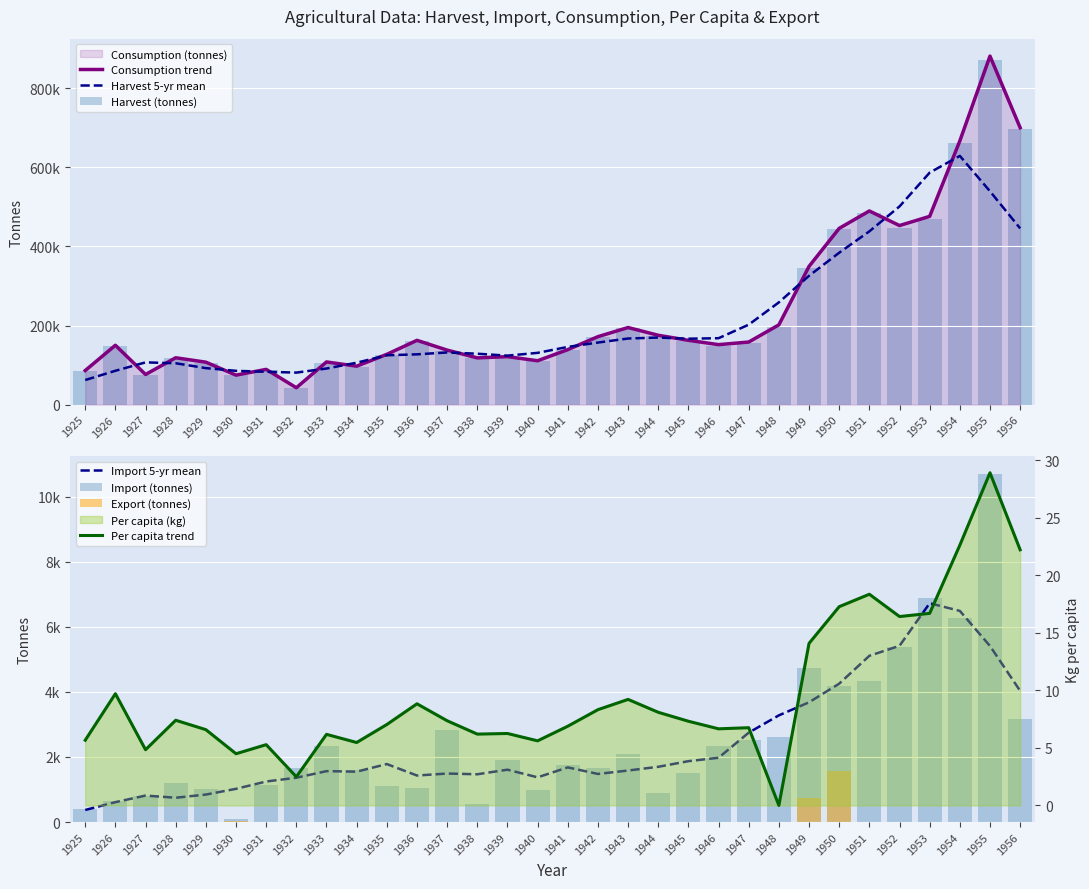

Reading left to right, transcribe all the data shown in this chart.

harvest: 1925=85721.0	1926=149414.0	1927=75362.0	1928=117232.0	1929=106238.0	1930=74443.0	1931=87917.0	1932=40982.0	1933=105516.0	1934=95567.0	1935=126022.0	1936=161424.0	1937=134965.0	1938=117553.0	1939=119398.0	1940=109890.0	1941=137243.0	1942=170138.0	1943=192790.0	1944=174429.0	1945=161065.0	1946=149301.0	1947=155691.0	1948=199086.0	1949=345524.0	1950=443149.0	1951=485398.0	1952=447491.0	1953=469200.0	1954=660644.0	1955=870779.0	1956=697247.0
import: 1925=415.0	1926=652.0	1927=789.0	1928=1204.0	1929=1010.0	1930=81.0	1931=1141.0	1932=1671.0	1933=2329.0	1934=1588.0	1935=1095.0	1936=1062.0	1937=2838.0	1938=567.0	1939=1894.0	1940=982.0	1941=1766.0	1942=1662.0	1943=2095.0	1944=888.0	1945=1509.0	1946=2336.0	1947=2528.0	1948=2617.0	1949=4747.0	1950=4166.0	1951=4345.0	1952=5389.0	1953=6896.0	1954=6285.0	1955=10709.0	1956=3165.0
consumption: 1925=86136.0	1926=150066.0	1927=76151.0	1928=118436.0	1929=107248.0	1930=74490.0	1931=89058.0	1932=42653.0	1933=107837.0	1934=97155.0	1935=127117.0	1936=162486.0	1937=137803.0	1938=118120.0	1939=121292.0	1940=110872.0	1941=139009.0	1942=171800.0	1943=194885.0	1944=175317.0	1945=162574.0	1946=151637.0	1947=158219.0	1948=201703.0	1949=349545.0	1950=445761.0	1951=489743.0	1952=452879.0	1953=476096.0	1954=666929.0	1955=881487.0	1956=700411.0
per_capita: 1925=5.7	1926=9.7	1927=4.8	1928=7.4	1929=6.6	1930=4.5	1931=5.3	1932=2.5	1933=6.2	1934=5.5	1935=7.0	1936=8.8	1937=7.4	1938=6.2	1939=6.2	1940=5.6	1941=6.9	1942=8.3	1943=9.2	1944=8.1	1945=7.3	1946=6.7	1947=6.8	1948=0.0	1949=14.1	1950=17.3	1951=18.3	1952=16.4	1953=16.7	1954=22.6	1955=28.9	1956=22.2
export: 1925=0.0	1926=0.0	1927=0.0	1928=0.0	1929=0.0	1930=34.0	1931=0.0	1932=0.0	1933=8.0	1934=0.0	1935=0.0	1936=0.0	1937=0.0	1938=0.0	1939=0.0	1940=0.0	1941=0.0	1942=0.0	1943=0.0	1944=0.0	1945=0.0	1946=0.0	1947=0.0	1948=0.0	1949=726.0	1950=1554.0	1951=0.0	1952=1.0	1953=0.0	1954=0.0	1955=1.0	1956=1.0